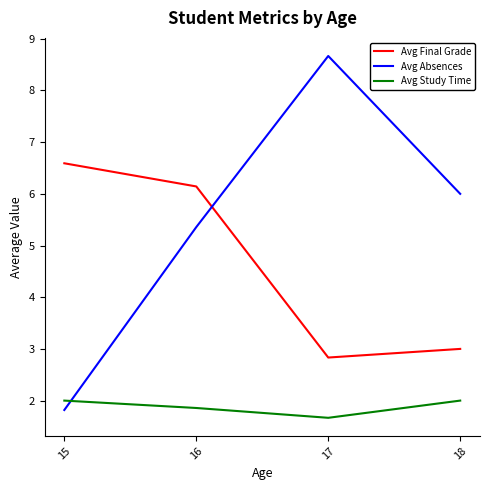

How many values in the Avg Absences series are below 6?

2